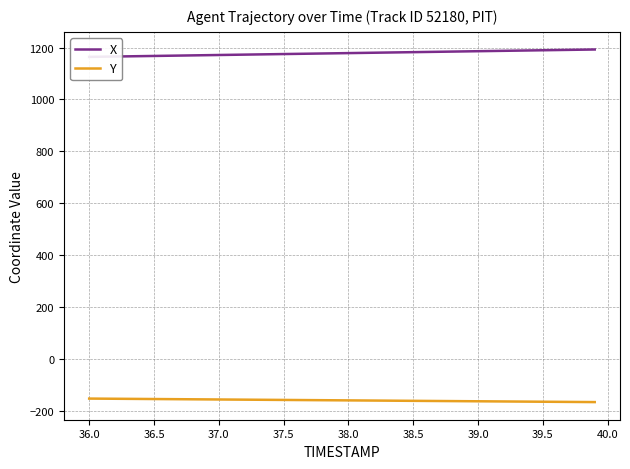

Does the chart display data point markers on the line(s)?

No